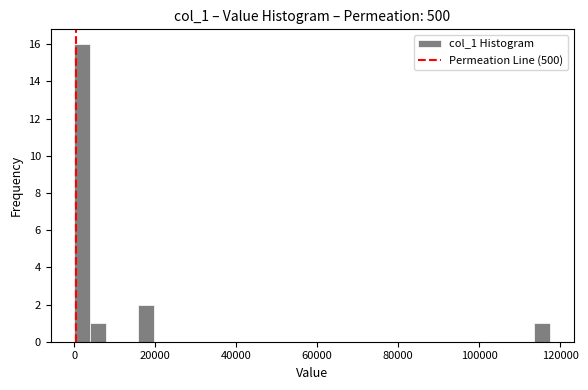

Read against the x-axis, roughly where is the centre of the tallest bar?

2000